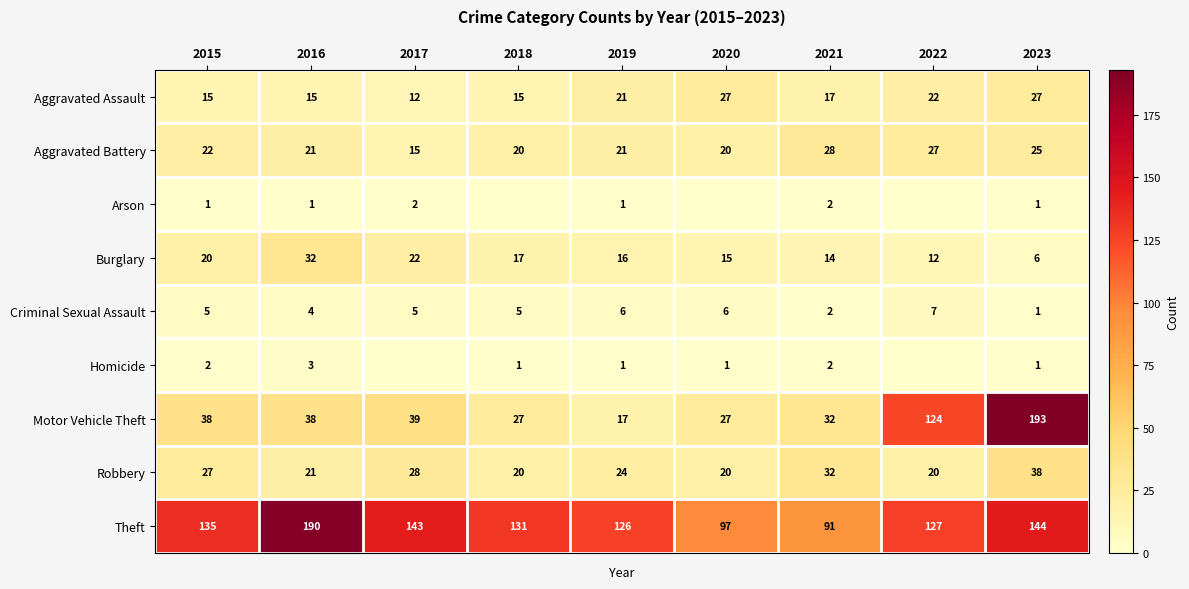

The Aggravated Battery series shows 15 at 2017. True or false?

True